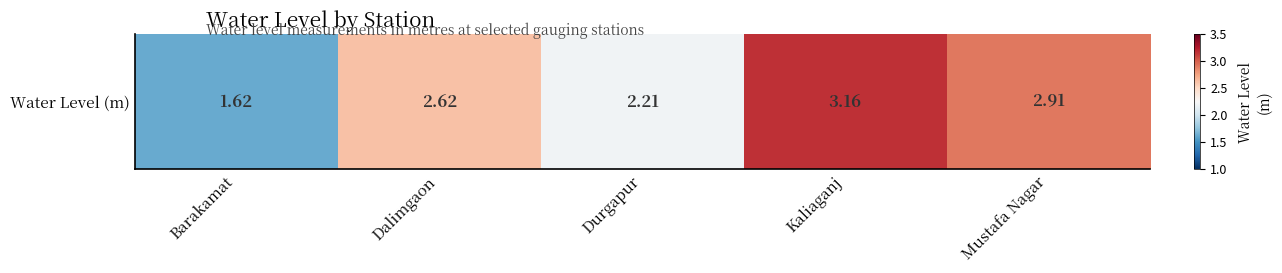

What is the difference between the maximum and minimum values?

1.5